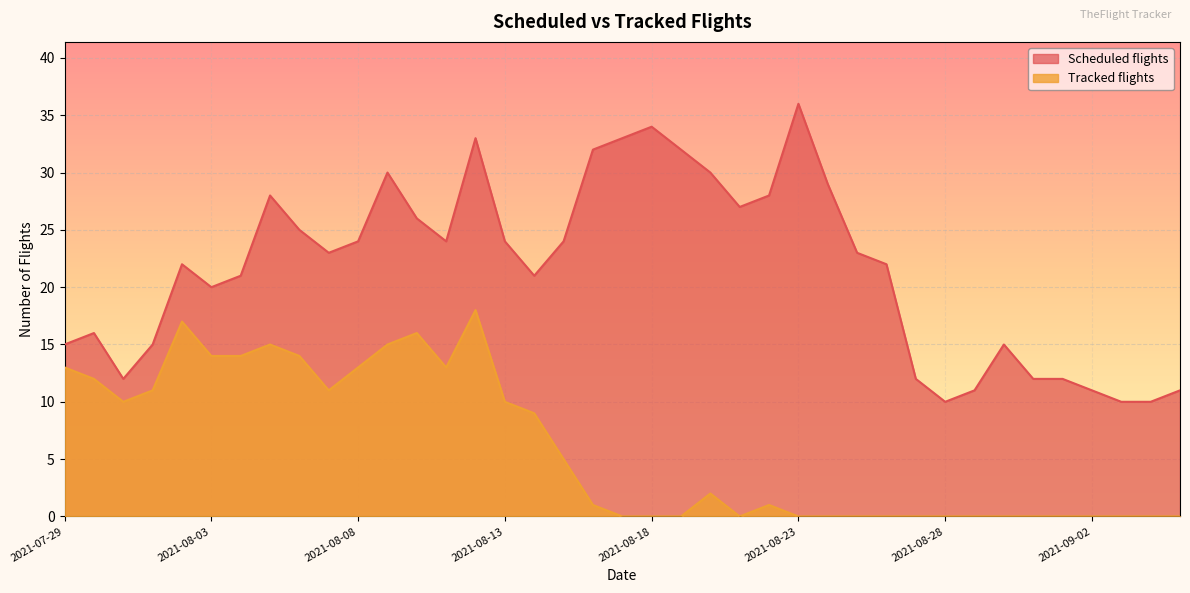

How many lines are shown in the chart?

2